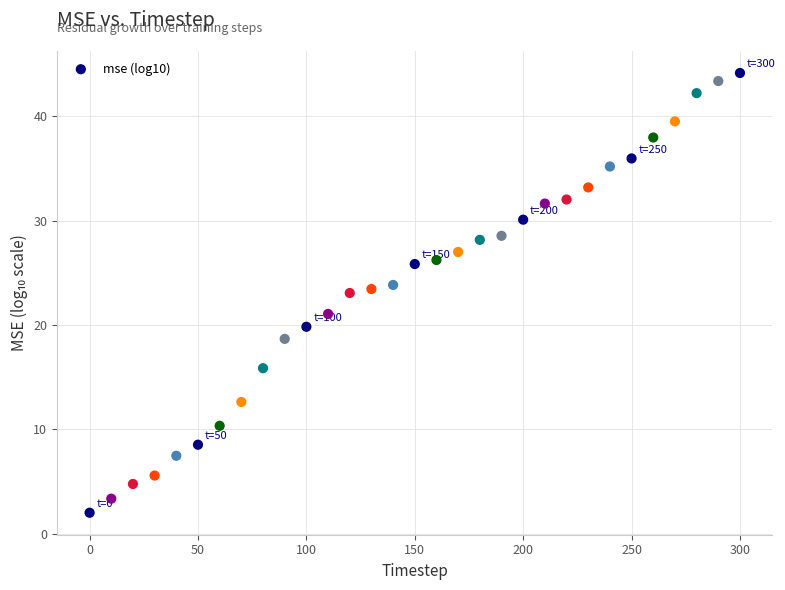

What is the range of Y values (max minus min)?

42.1